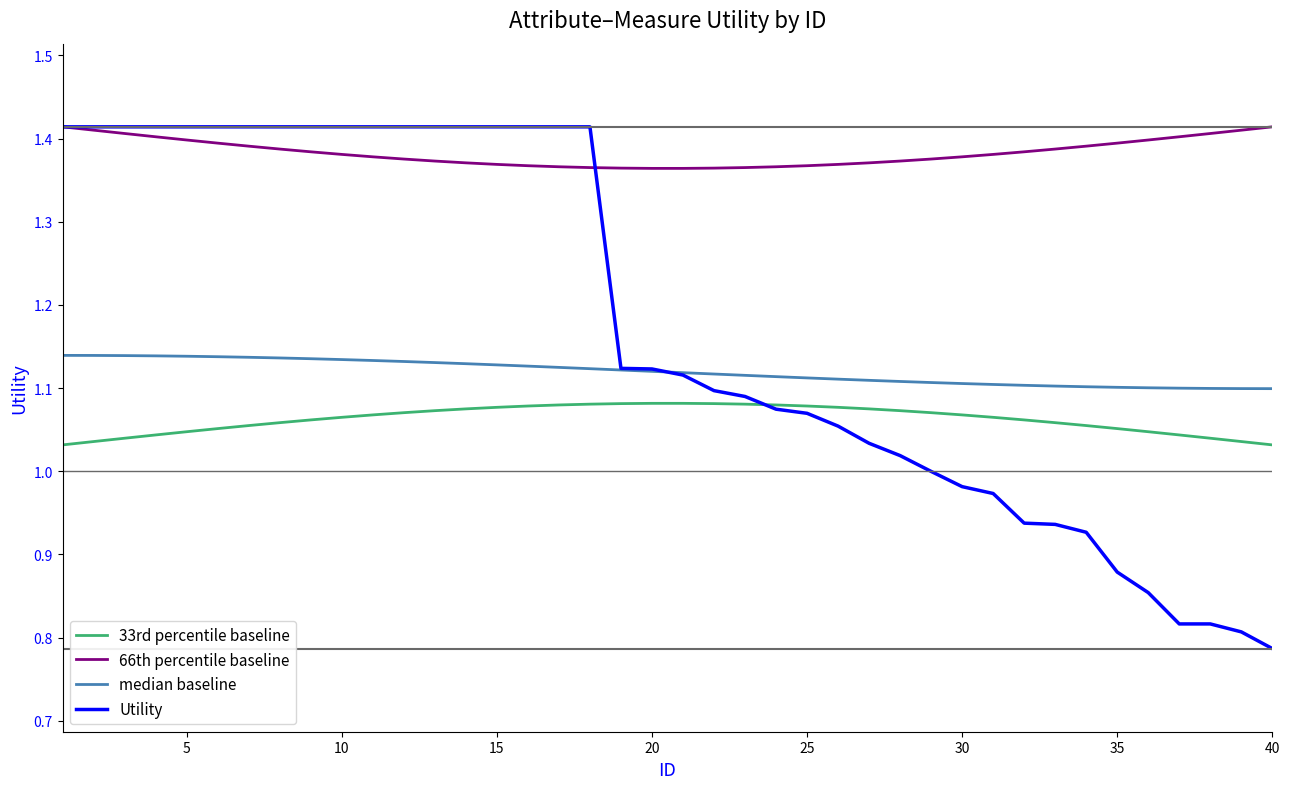

True or false: 33rd percentile baseline and 66th percentile baseline intersect in this chart.

False